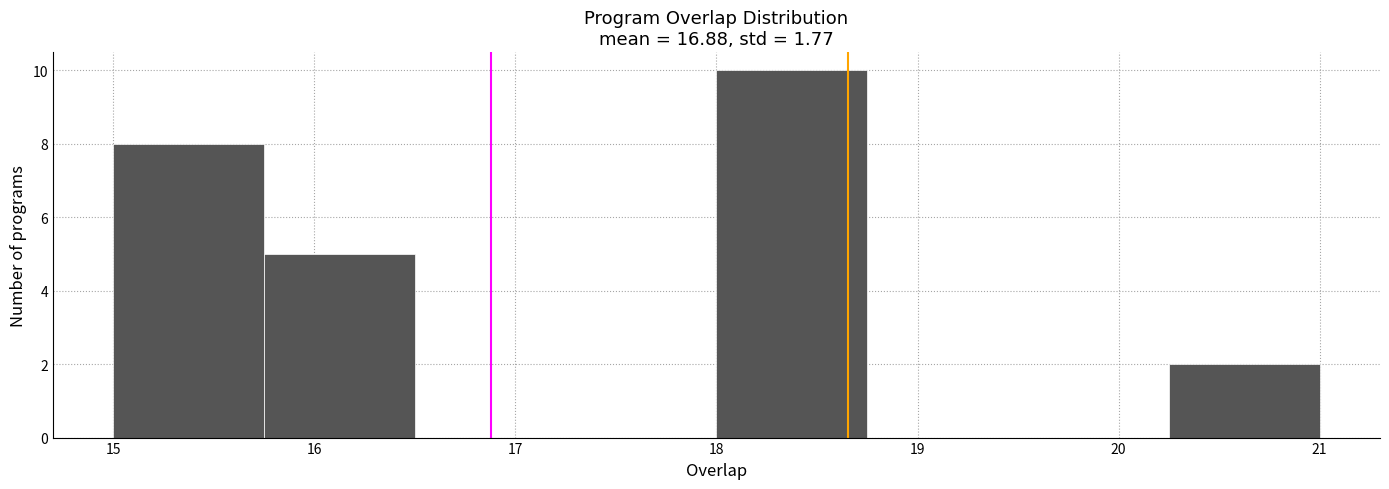

Reading left to right, transcribe this chart: for each bar, give the range it covers on the x-axis and its height. Neither the bar edges nor the heights are printed on the chart, so give them approximately, as read against the axes.

15.00 to 15.75: 8
15.75 to 16.50: 5
16.50 to 17.25: 0
17.25 to 18.00: 0
18.00 to 18.75: 10
18.75 to 19.50: 0
19.50 to 20.25: 0
20.25 to 21.00: 2